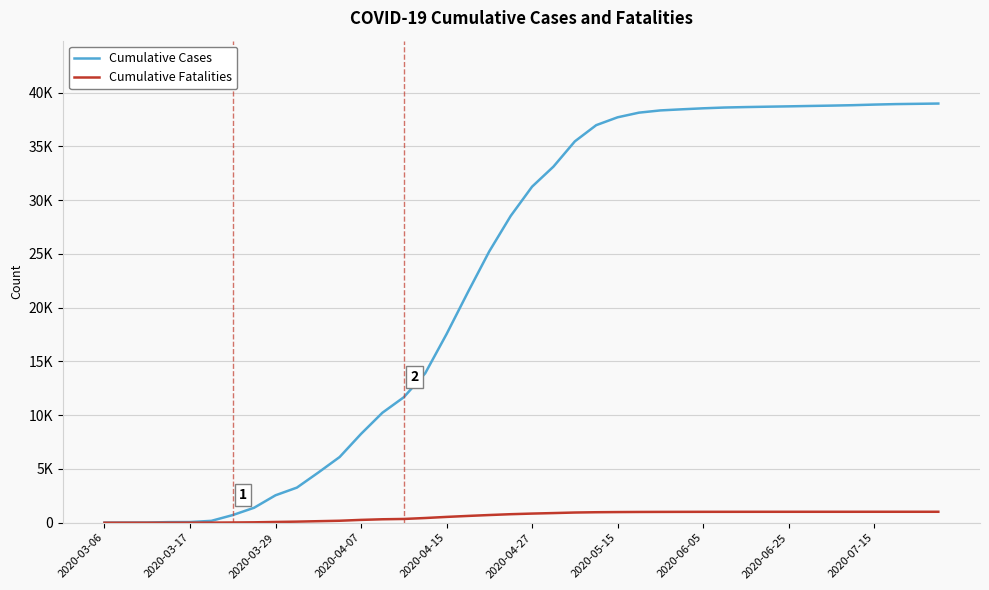

Does the chart have visible grid lines?

Yes